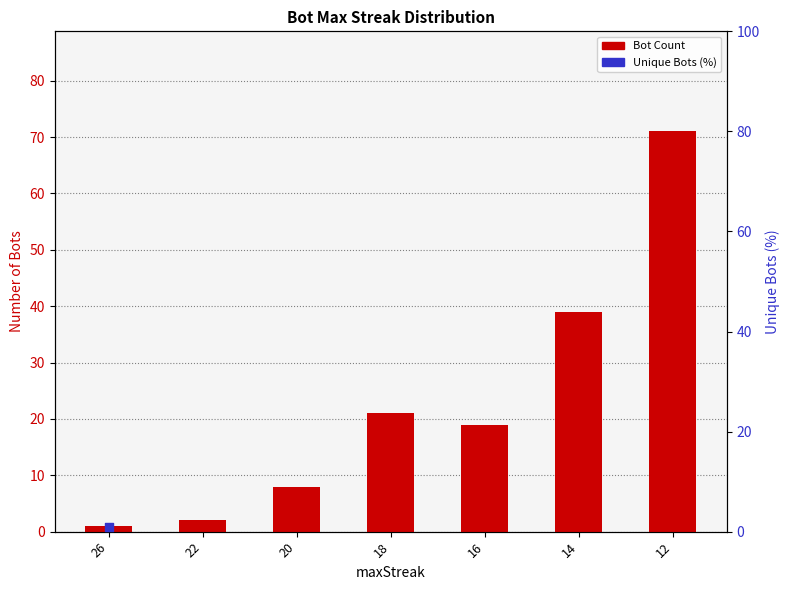

What is the change in value from 26 to 22?

+1